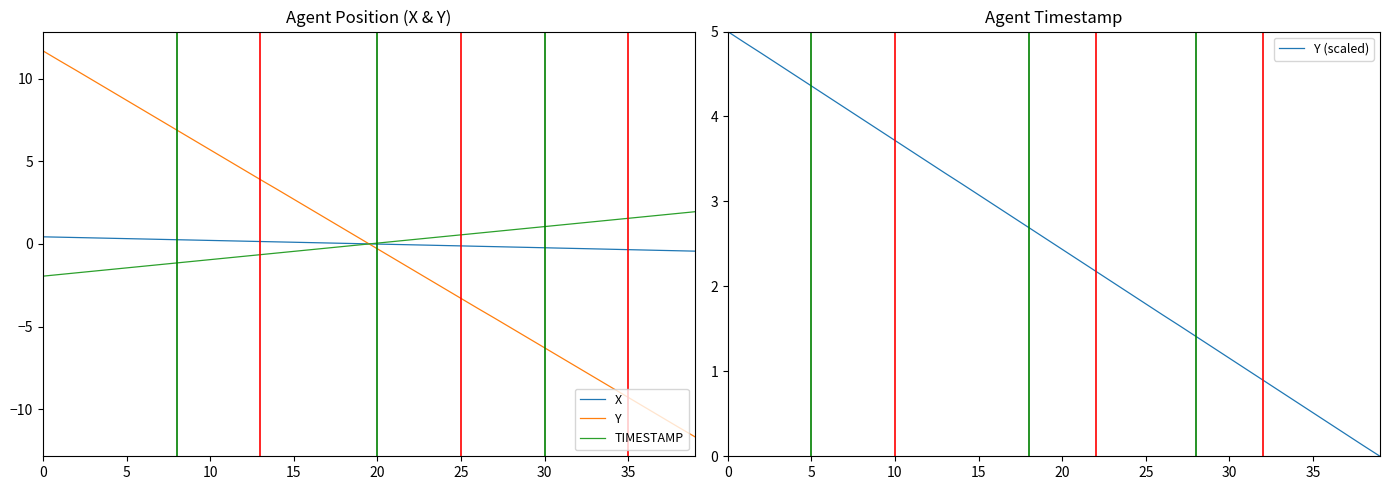

What are all the series names shown in the legend?

X, Y, TIMESTAMP, Y (scaled)